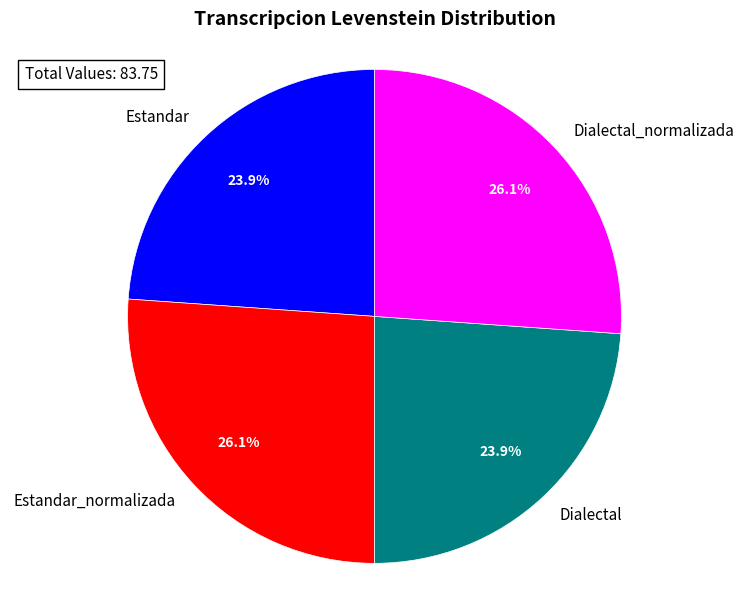

Is it true that Dialectal_normalizada is 26% of the pie?

True